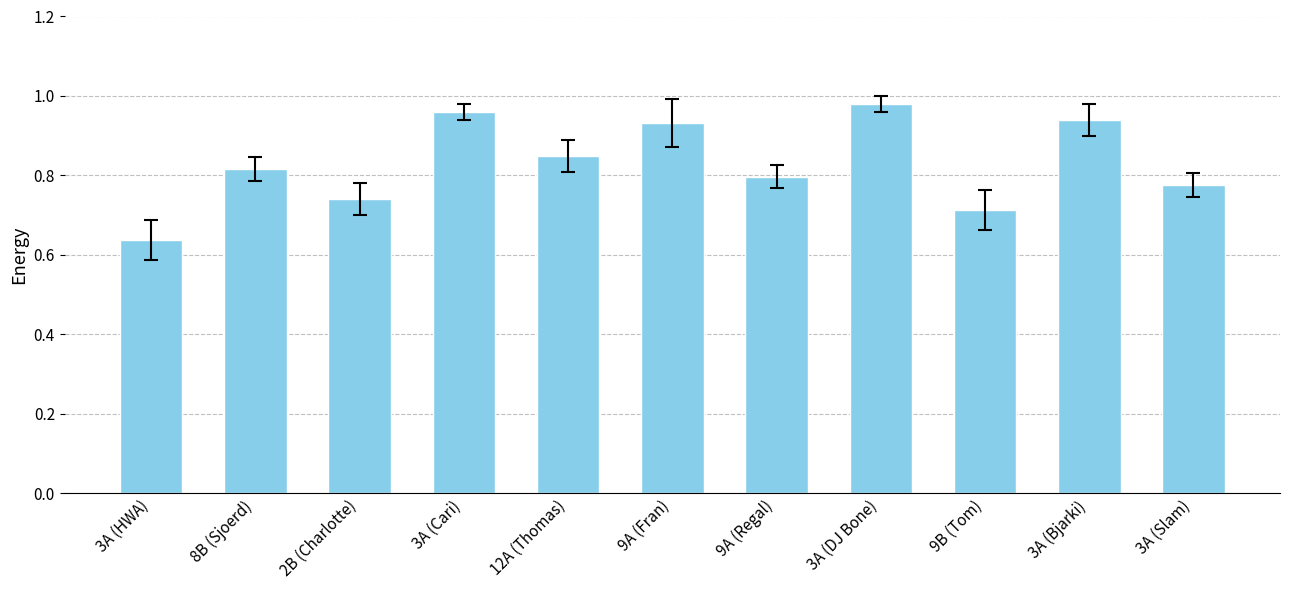

What is the change in value from 2B (Charlotte) to 9A (Fran)?

+0.2